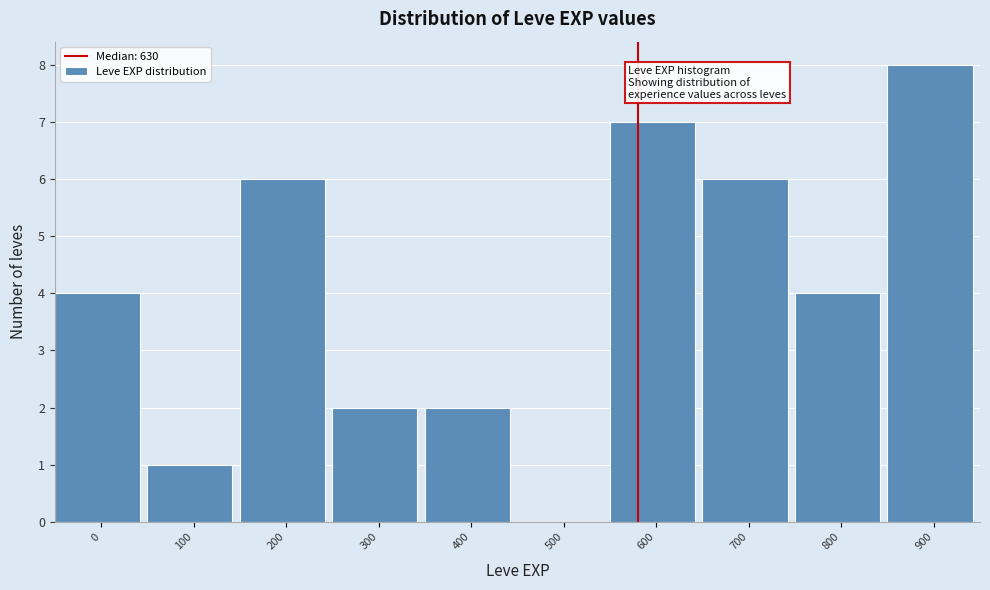

Reading right to left, extract all data points from this chart.

900=8	800=4	700=6	600=7	500=0	400=2	300=2	200=6	100=1	0=4